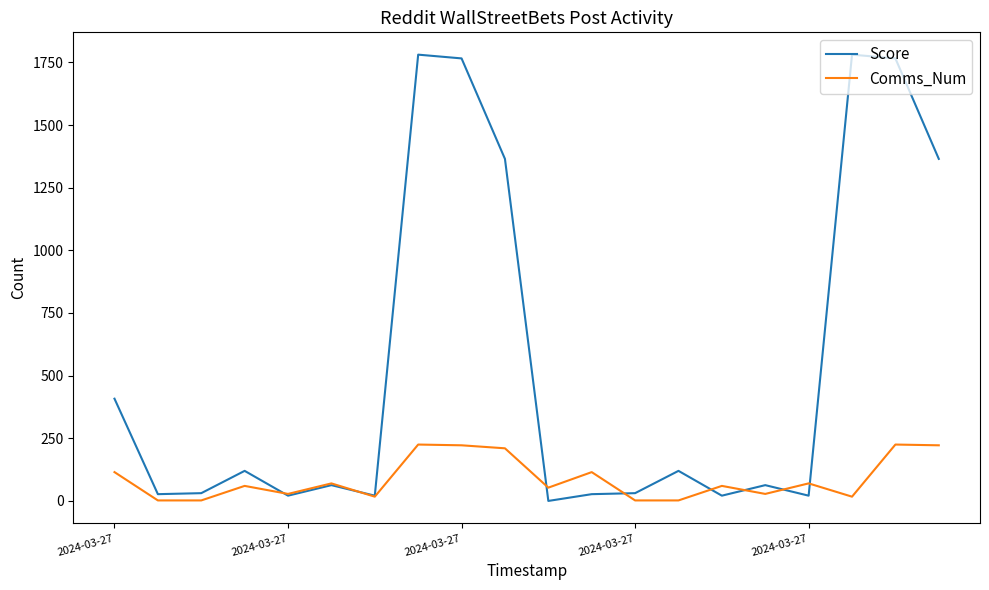

What is the highest value of the Score series?

1781